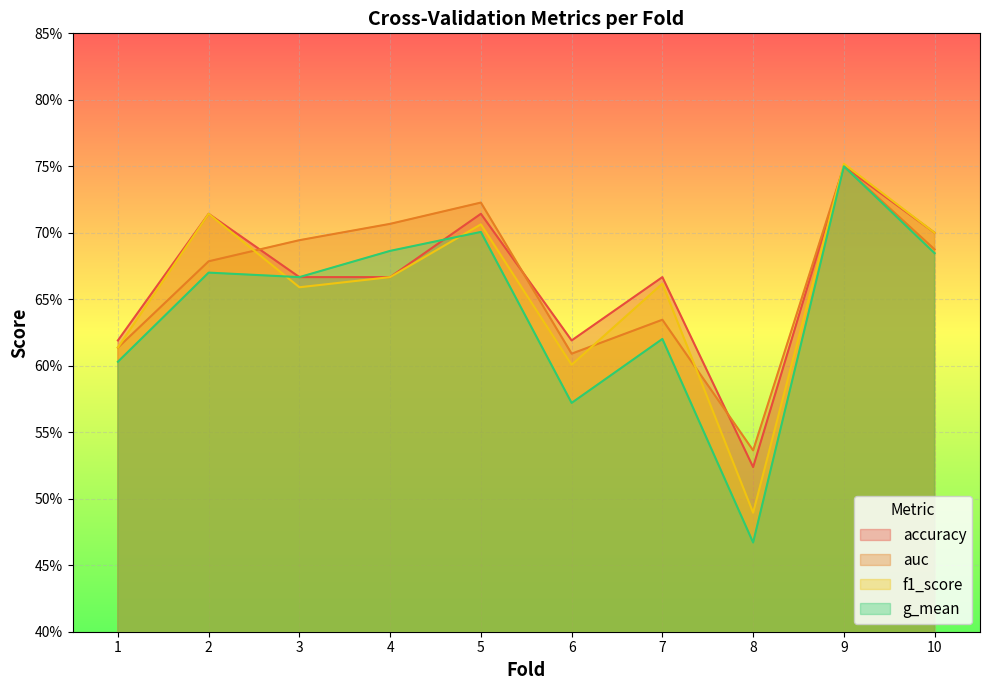

What is the minimum value for auc?

0.5